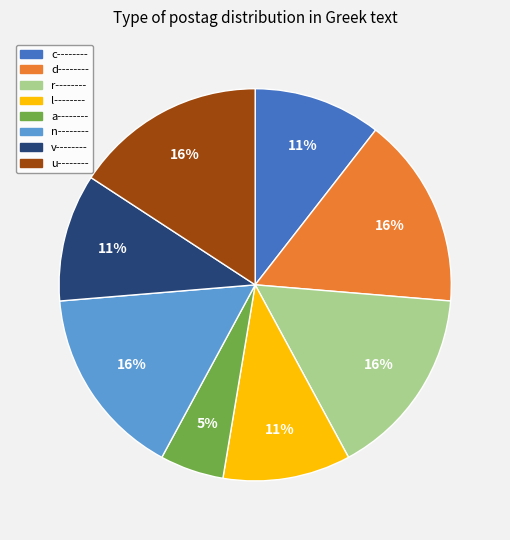

Does any single category account for the majority?

No